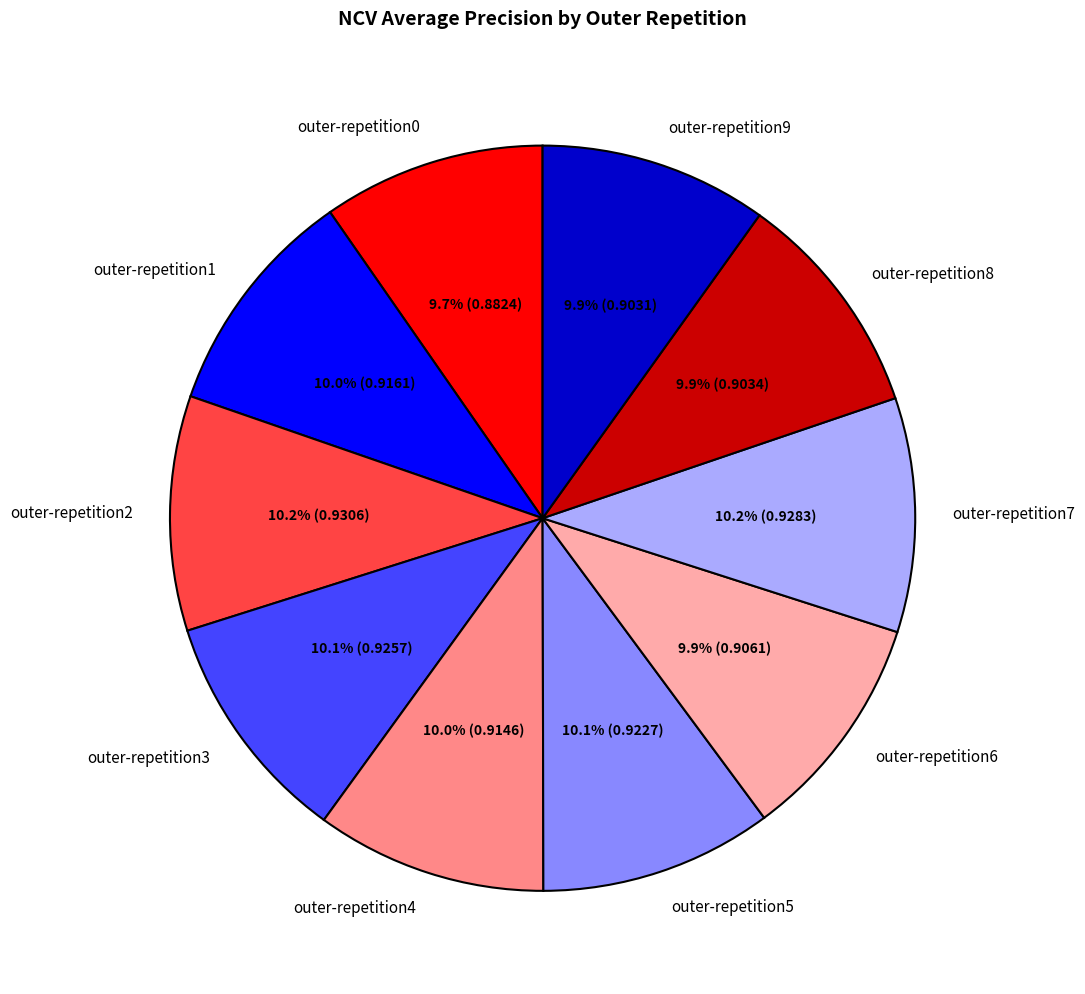

To the nearest percent, what is the average slice percentage?

10%